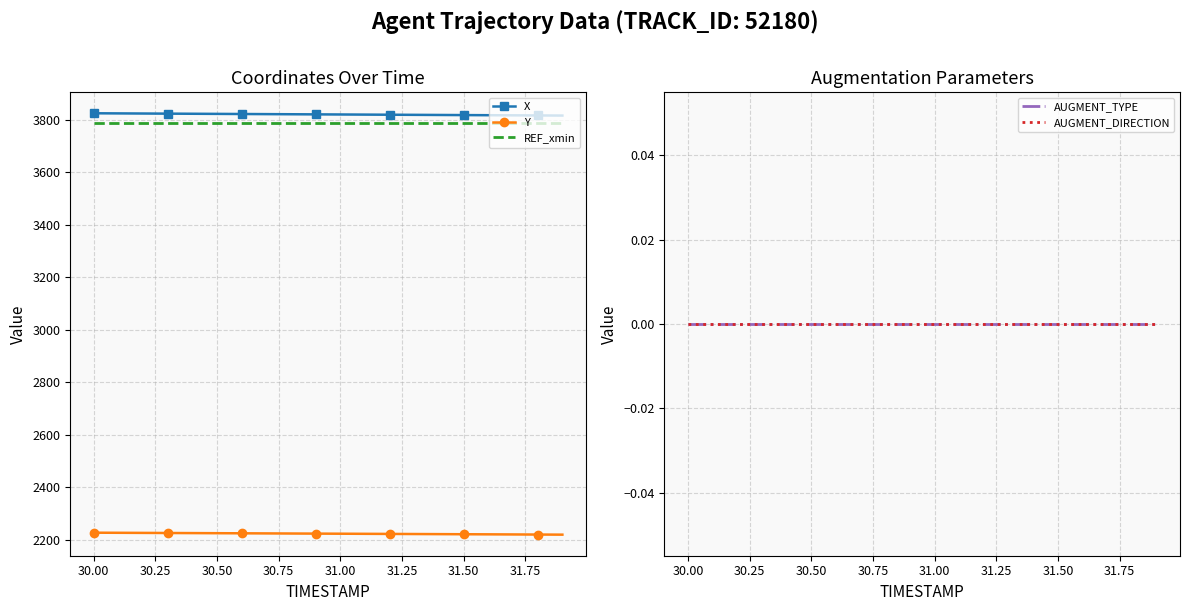

Reading left to right, transcribe all the data shown in this chart.

X: 3825.3	3824.8	3824.3	3823.9	3823.4	3823.0	3822.5	3822.0	3821.6	3821.1	3820.7	3820.2	3819.8	3819.3	3818.8	3818.4	3817.9	3817.5	3817.0	3816.6
Y: 2226.2	2225.8	2225.4	2225.0	2224.6	2224.2	2223.8	2223.4	2223.1	2222.7	2222.3	2221.9	2221.5	2221.1	2220.7	2220.3	2219.9	2219.5	2219.1	2218.7
REF_xmin: 3789.2	3789.2	3789.2	3789.2	3789.2	3789.2	3789.2	3789.2	3789.2	3789.2	3789.2	3789.2	3789.2	3789.2	3789.2	3789.2	3789.2	3789.2	3789.2	3789.2
AUGMENT_TYPE: 0.0	0.0	0.0	0.0	0.0	0.0	0.0	0.0	0.0	0.0	0.0	0.0	0.0	0.0	0.0	0.0	0.0	0.0	0.0	0.0
AUGMENT_DIRECTION: 0.0	0.0	0.0	0.0	0.0	0.0	0.0	0.0	0.0	0.0	0.0	0.0	0.0	0.0	0.0	0.0	0.0	0.0	0.0	0.0